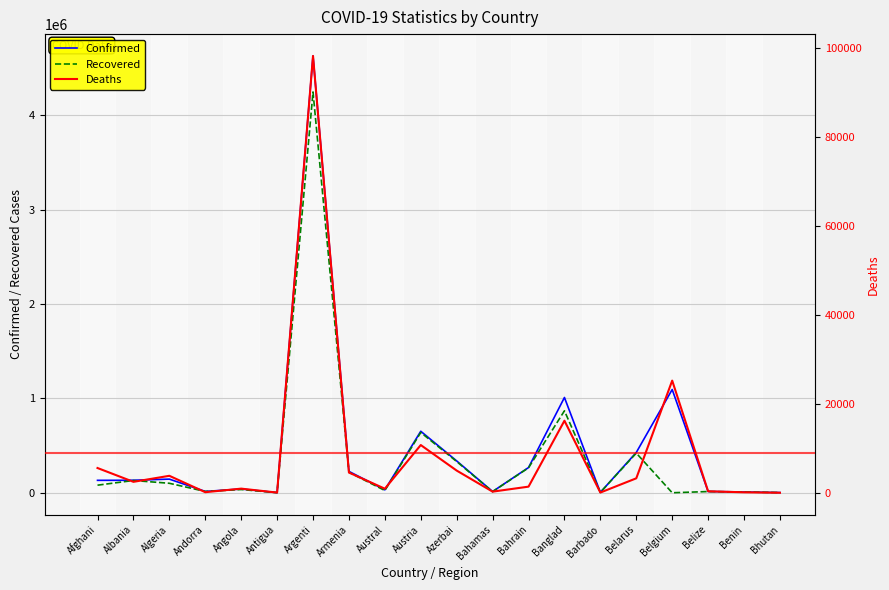

How many data points in Deaths are less than 2456?

10